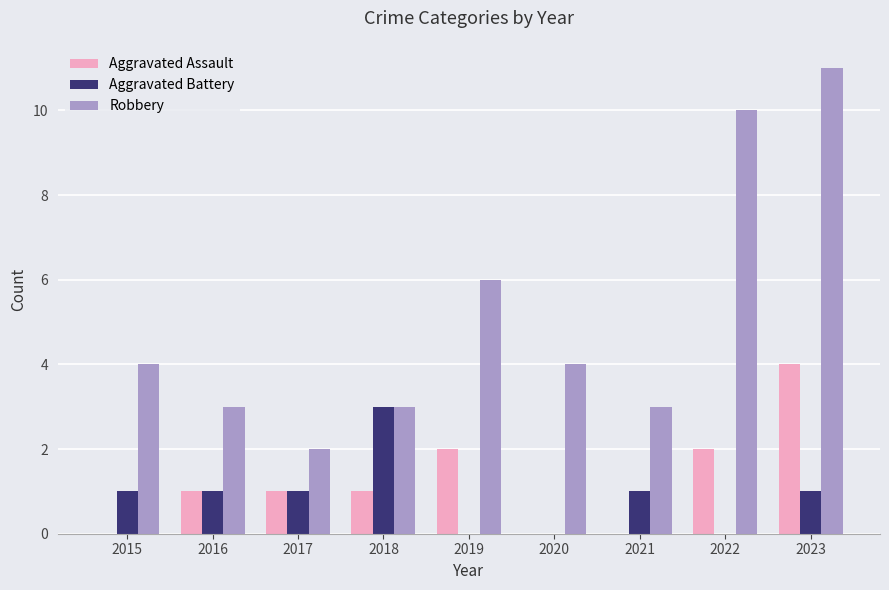

Reading left to right, extract all data points from this chart.

Aggravated Assault: 0	1	1	1	2	0	0	2	4
Aggravated Battery: 1	1	1	3	0	0	1	0	1
Robbery: 4	3	2	3	6	4	3	10	11